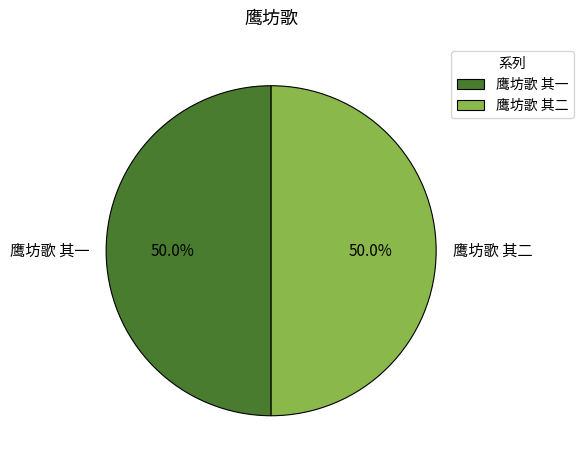

To the nearest percent, what portion does 鹰坊歌 其二 represent?

50%